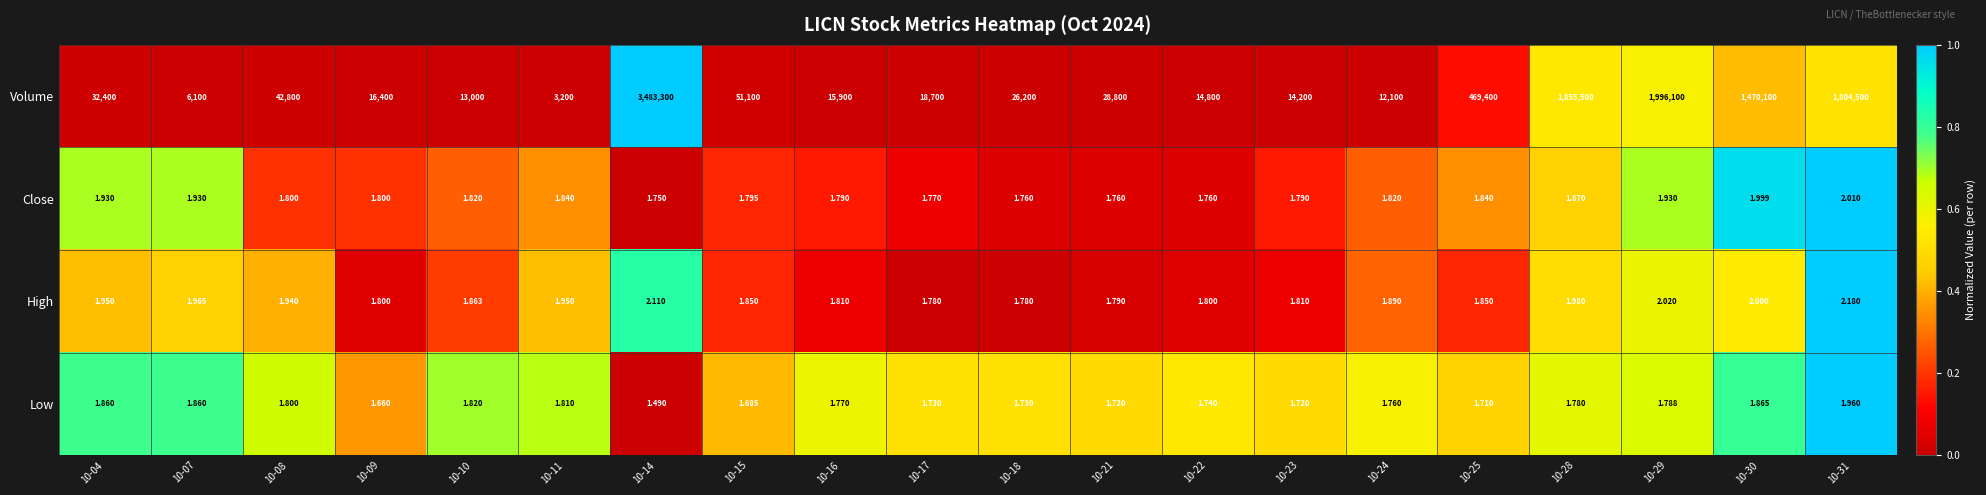

What is the difference between the highest and lowest values at 10-09?

16398.3